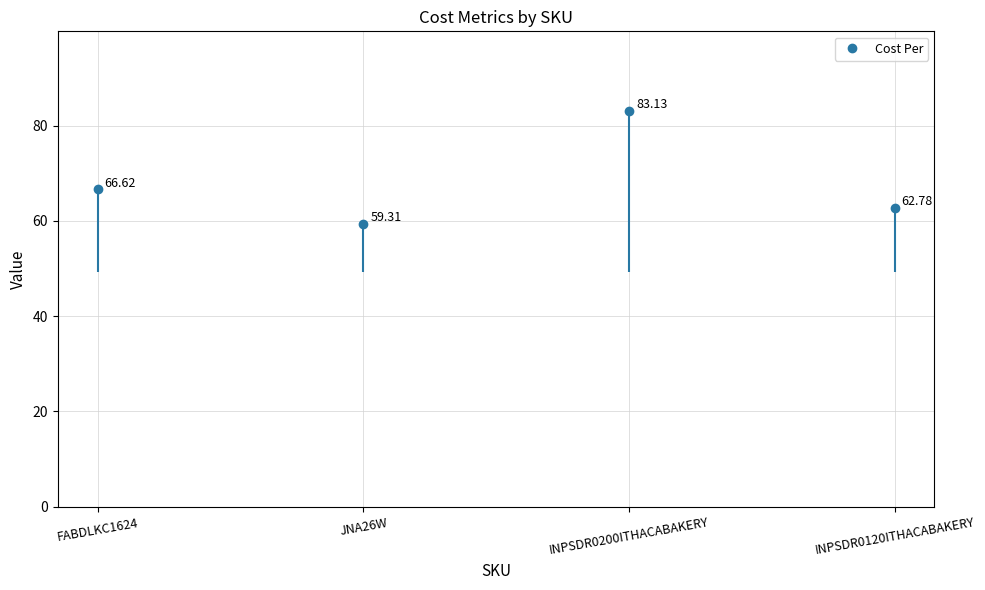

Rank the categories by value from highest to lowest.

INPSDR0200ITHACABAKERY, FABDLKC1624, INPSDR0120ITHACABAKERY, JNA26W